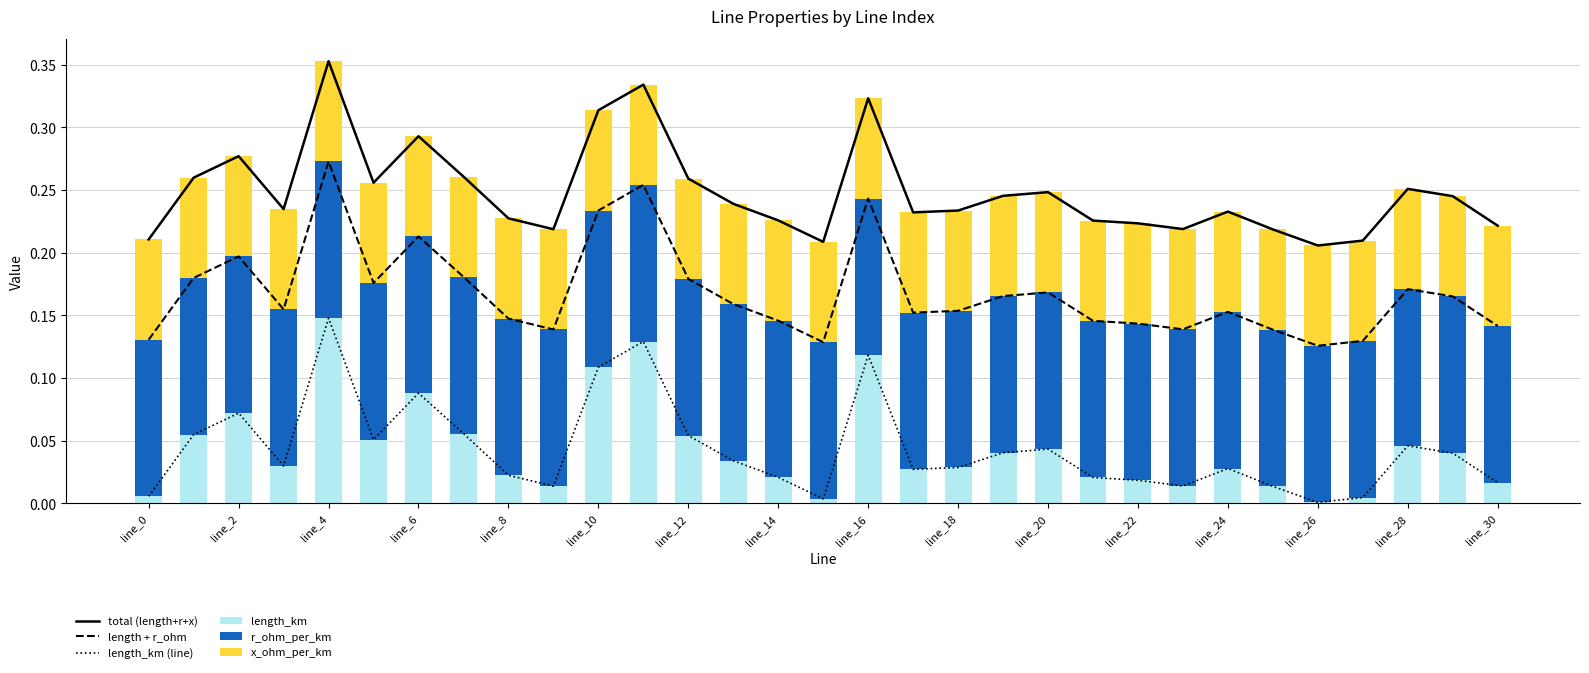

How many groups of bars are there?

31